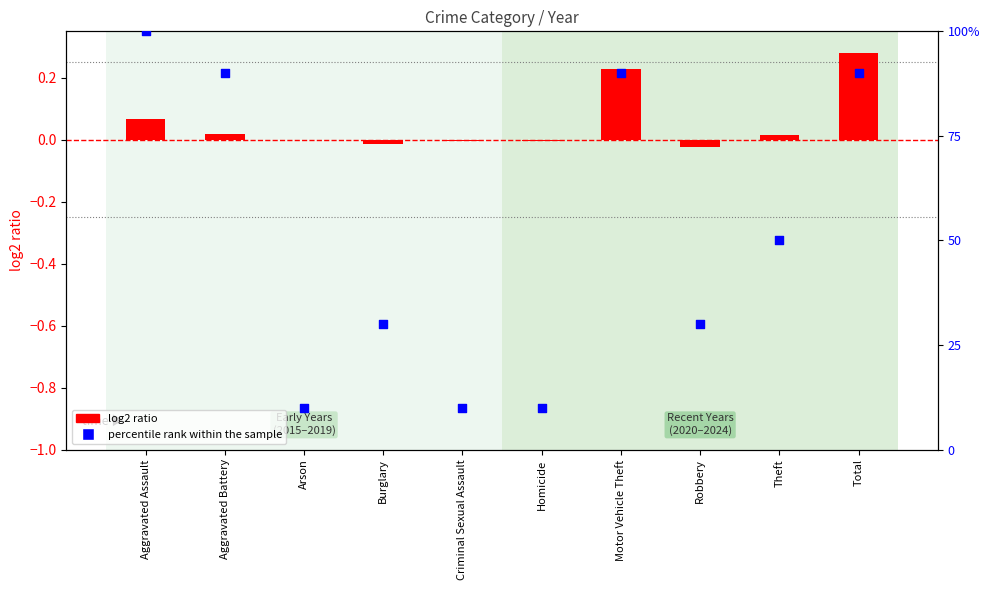

At how many categories does at least one series exceed 0?

10